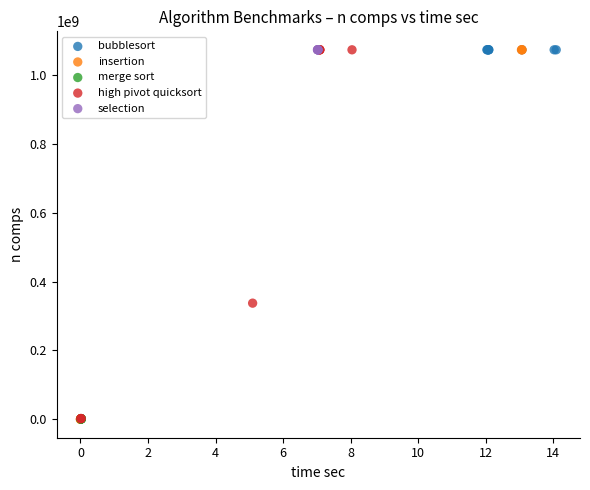

What are all the series names shown in the legend?

bubblesort, insertion, merge sort, high pivot quicksort, selection